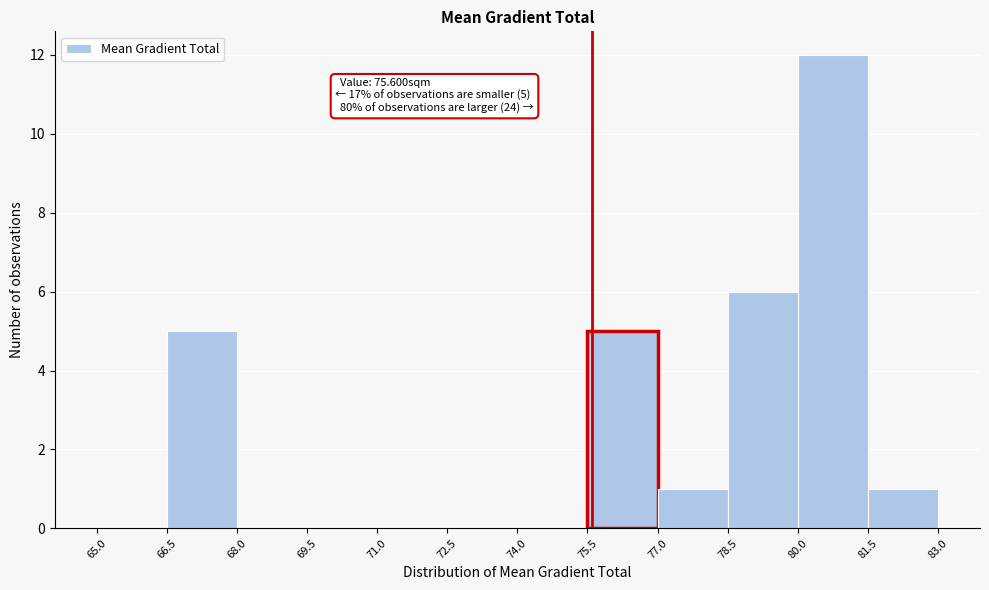

Which range on the x-axis has the tallest bar?

80.0 to 81.5